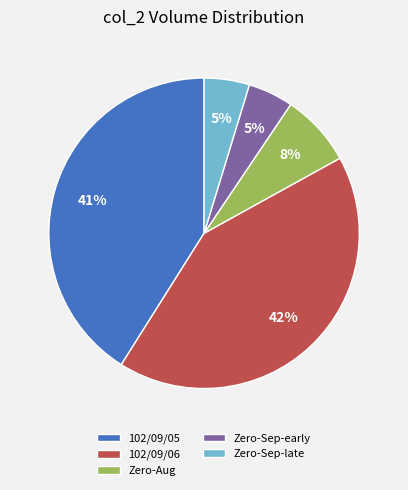

Is Zero-Sep-late the majority of the pie?

No